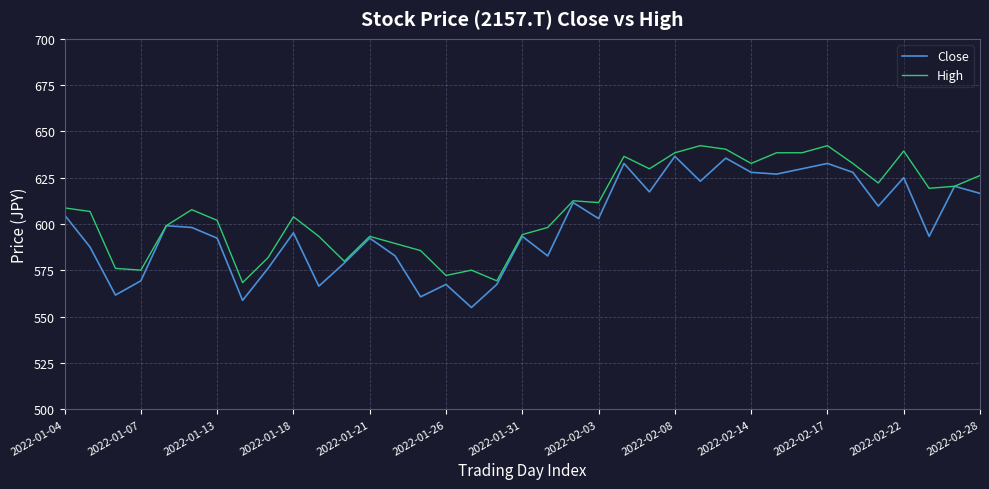

Which series has the largest range (max minus min)?

Close